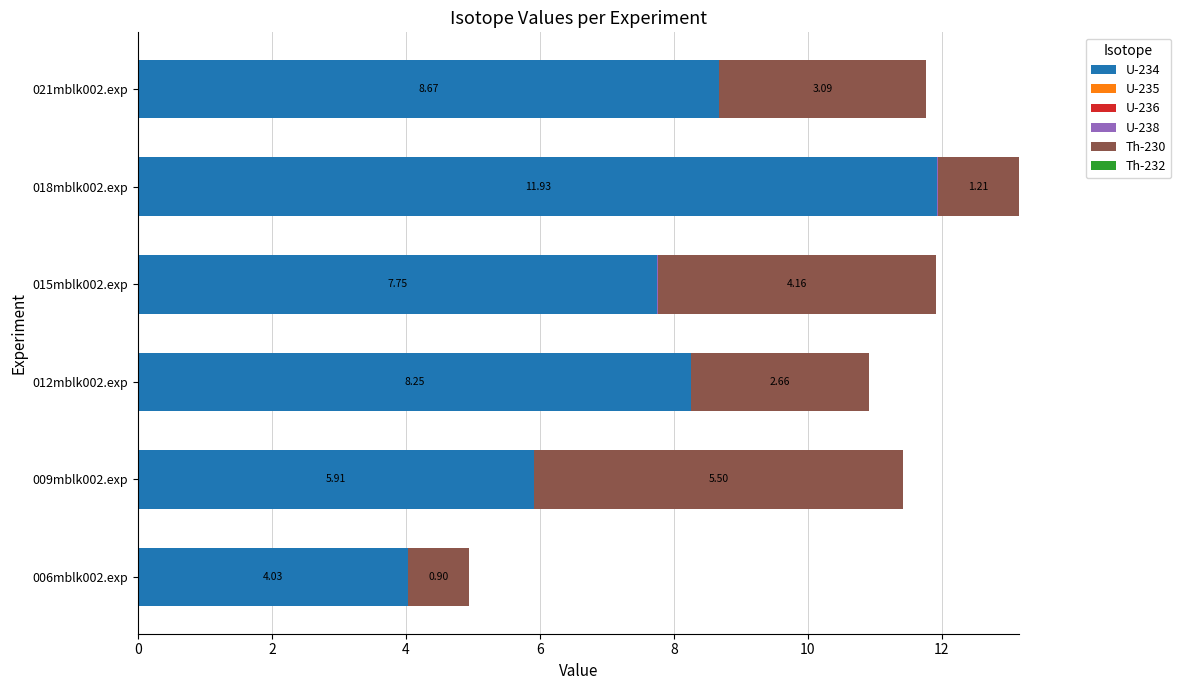

Which series has the largest total across all categories?

U-234